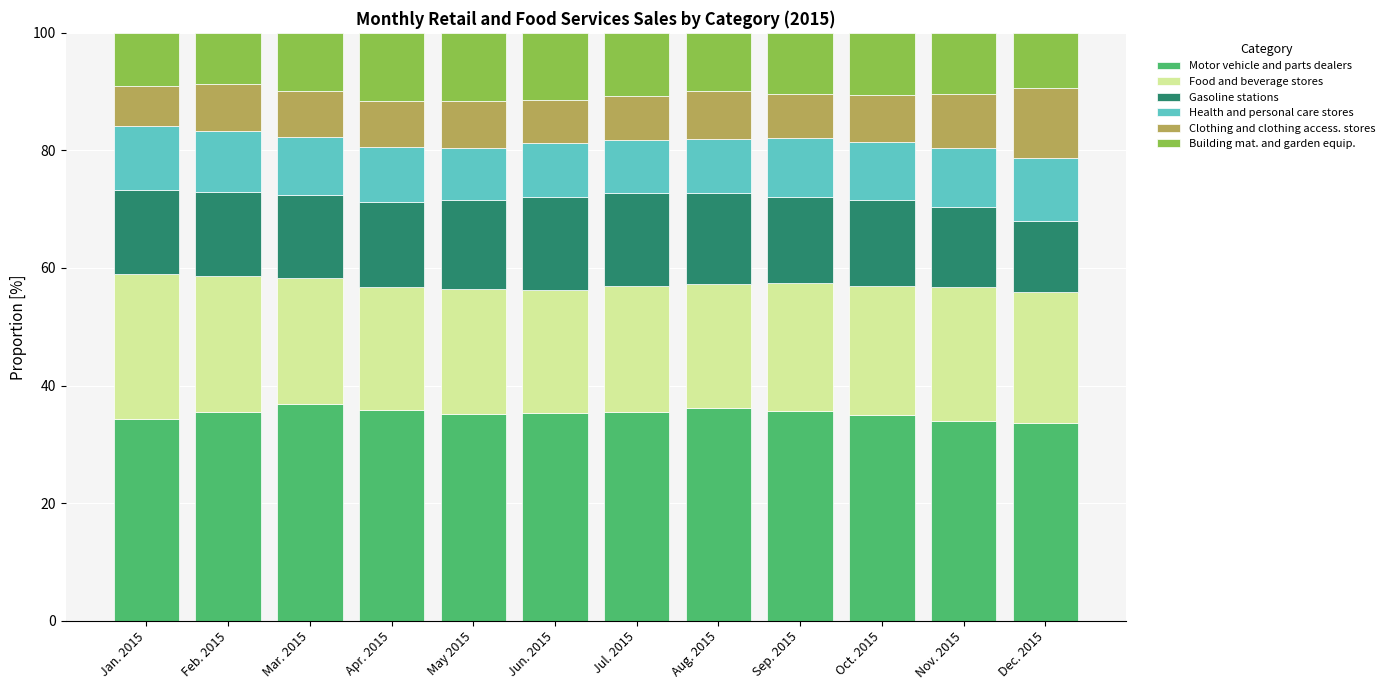

What is the total value across all series at May 2015?

100.0